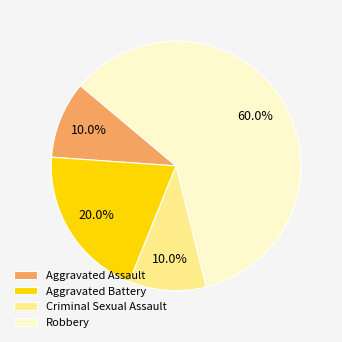

To the nearest percent, what is the difference between the Robbery and Criminal Sexual Assault slice percentages?

50%